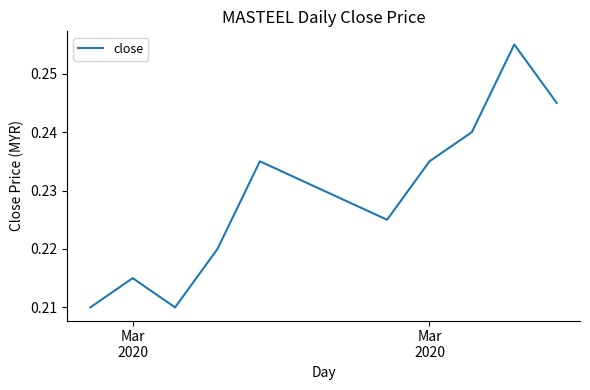

Reading left to right, extract all data points from this chart.

0.2	0.2	0.2	0.2	0.2	0.2	0.2	0.2	0.3	0.2